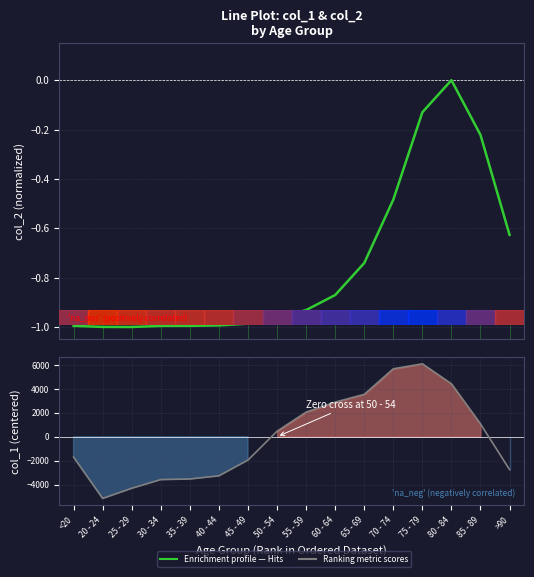

At which category does Ranking metric scores reach its first local valley?

20 - 24